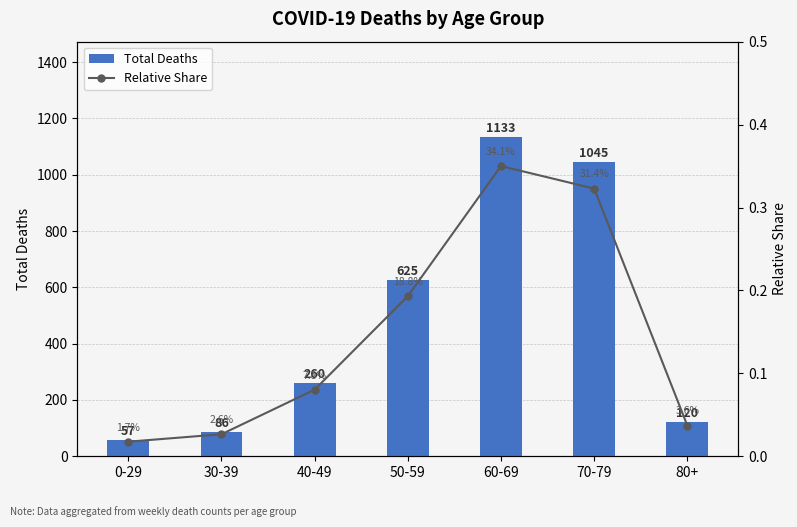

What is the average value of the Total Deaths series?

475